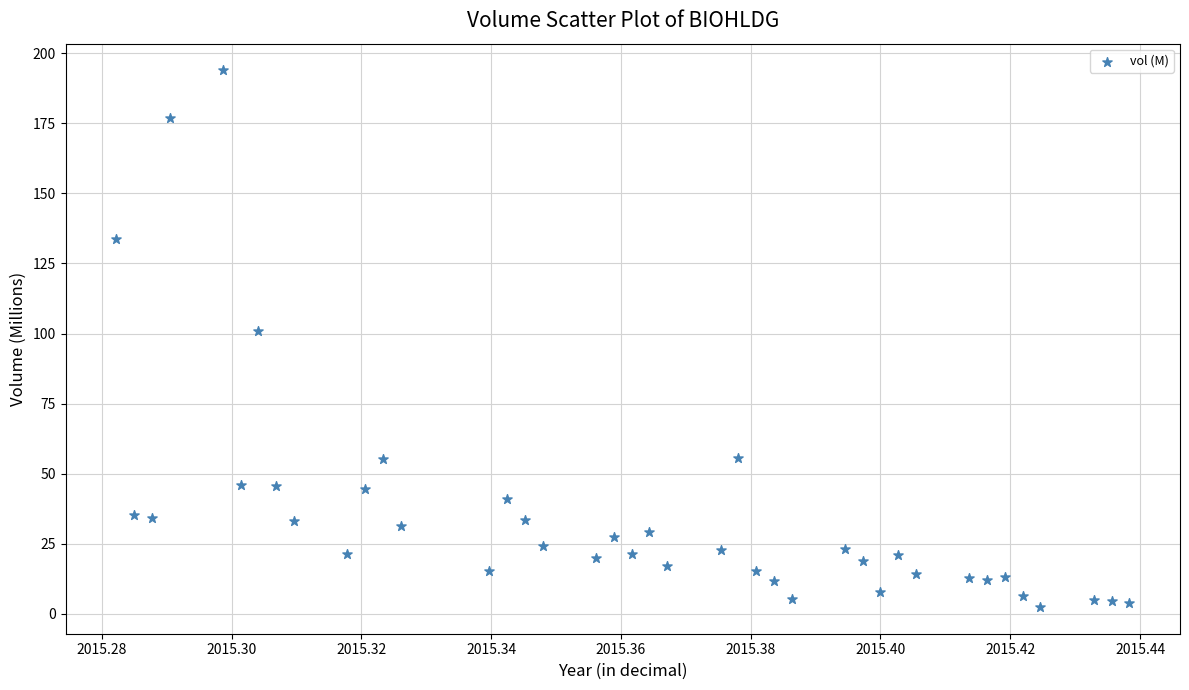

What Y value in the scatter plot is closest to 98?

101.0